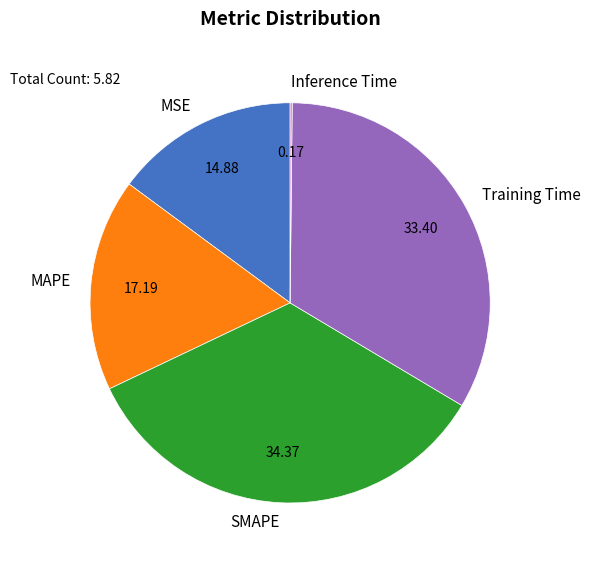

Is it true that Training Time is 47% of the pie?

False